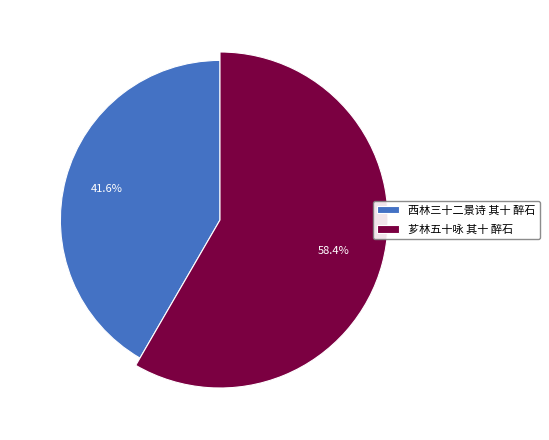

Is it true that 芗林五十咏 其十 醉石 is 58% of the pie?

True